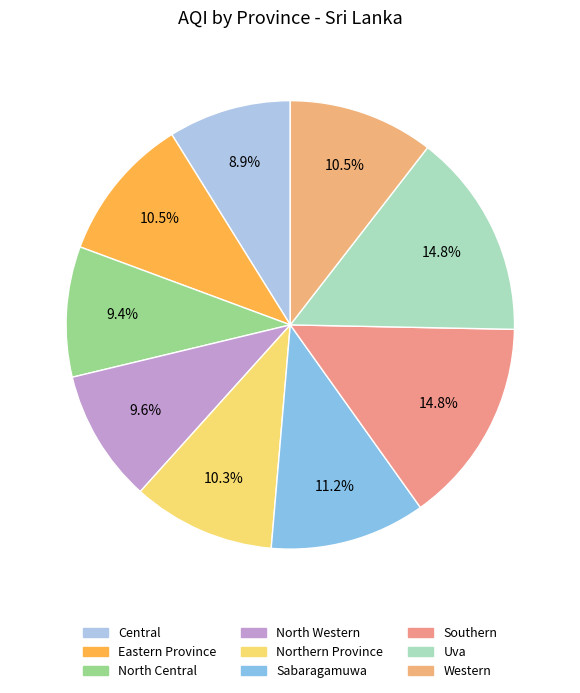

Count the number of slices in the pie.

9